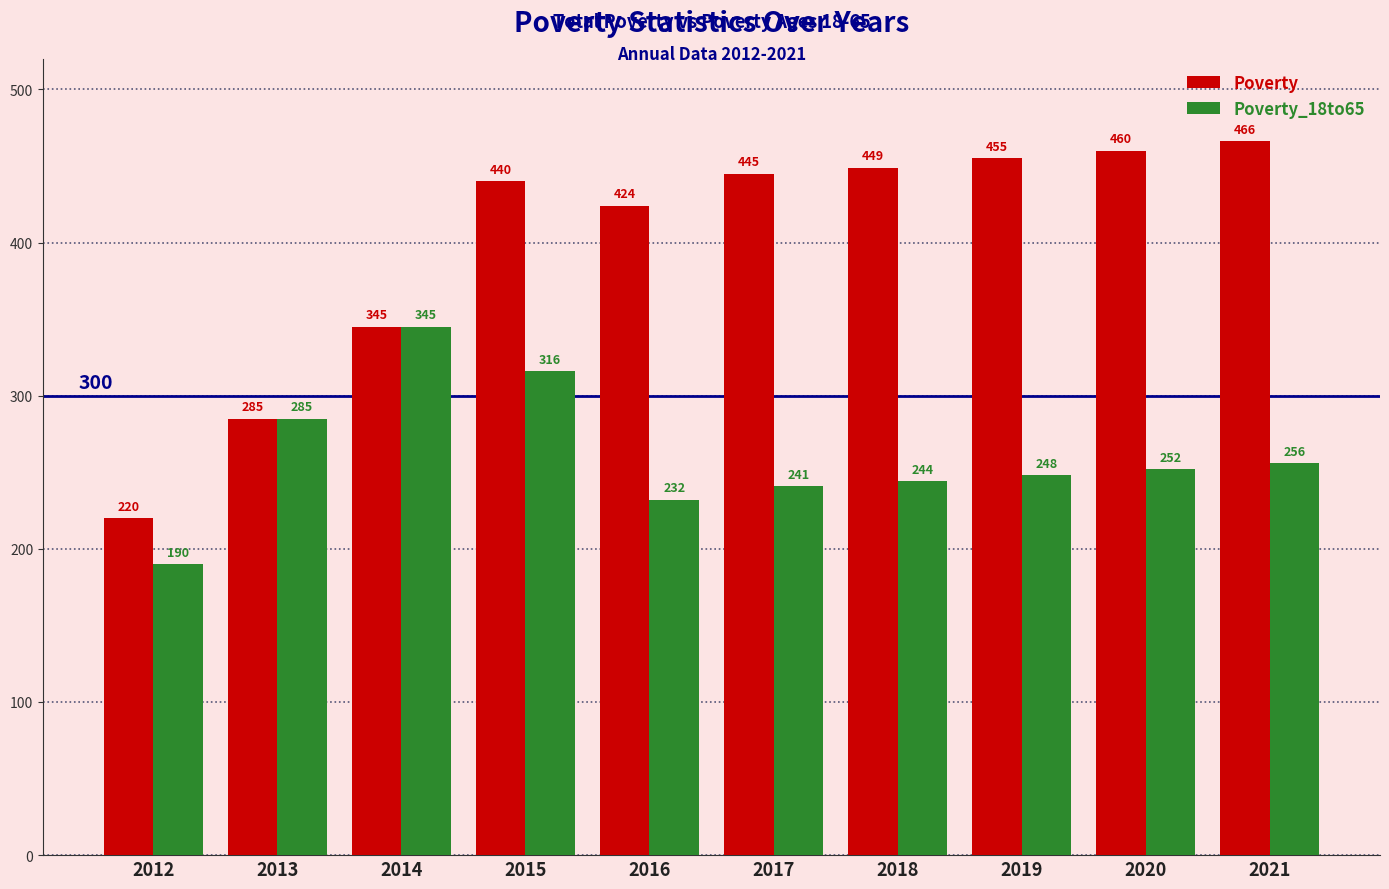

Where does the Poverty_18to65 series first go above 252?

2013